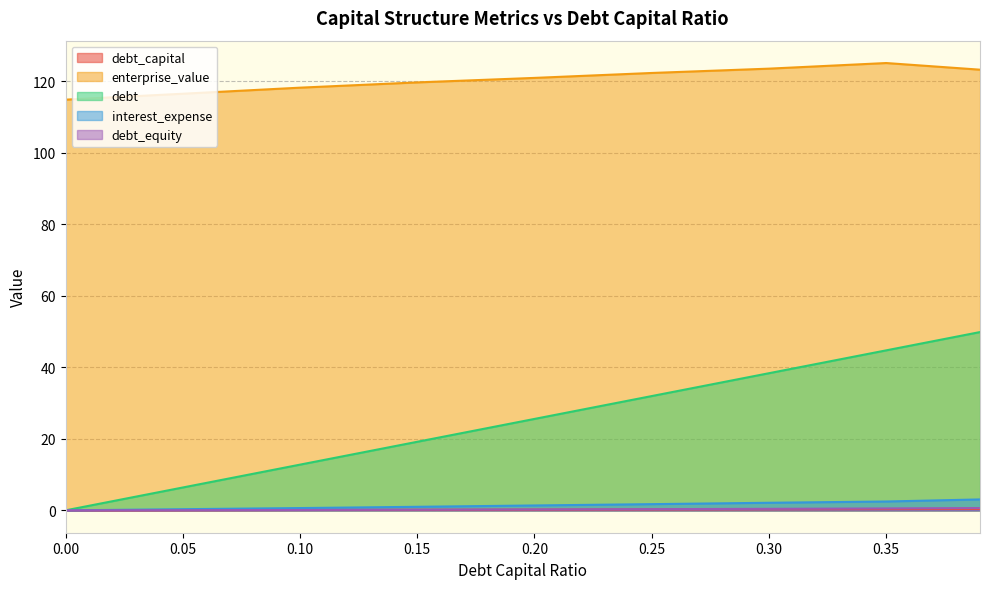

Does the chart have visible grid lines?

Yes